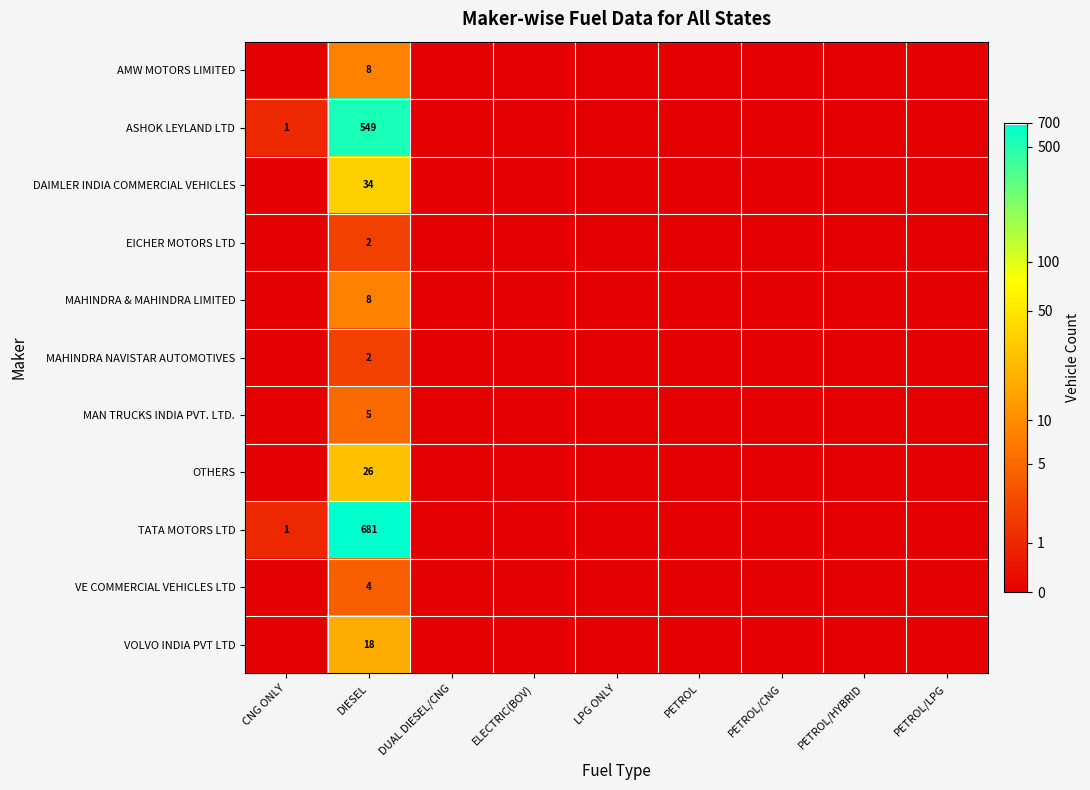

Count the number of categories in the chart.

9